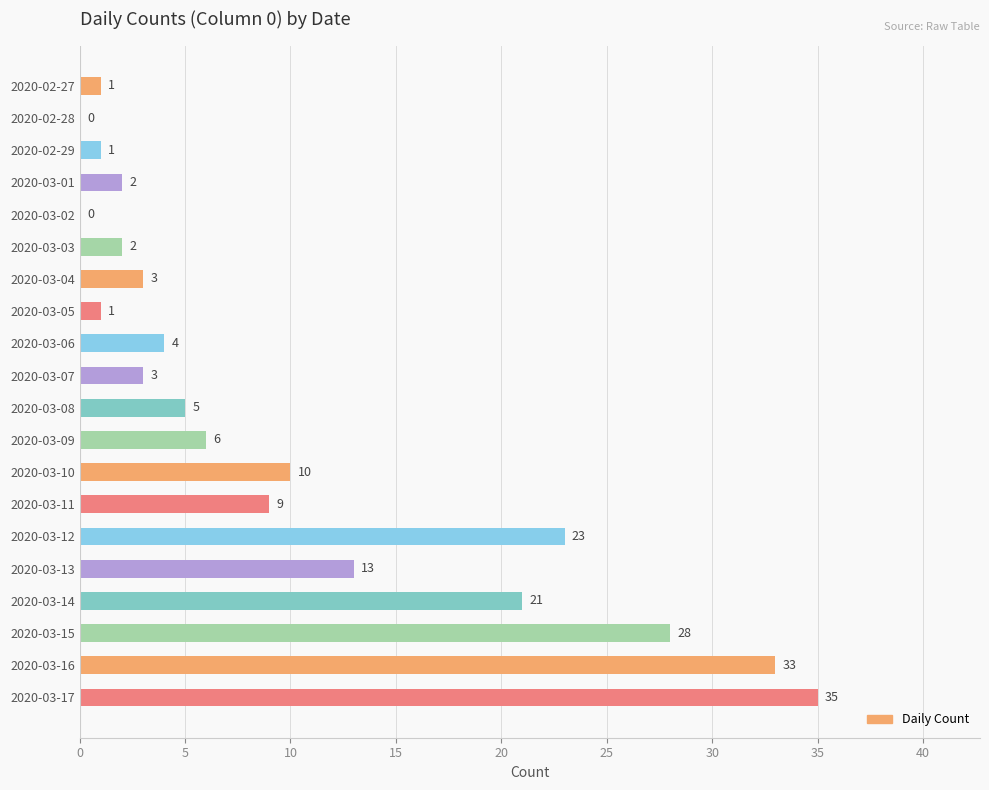

What is the sum of the values at 2020-02-27 and 2020-03-07?

4